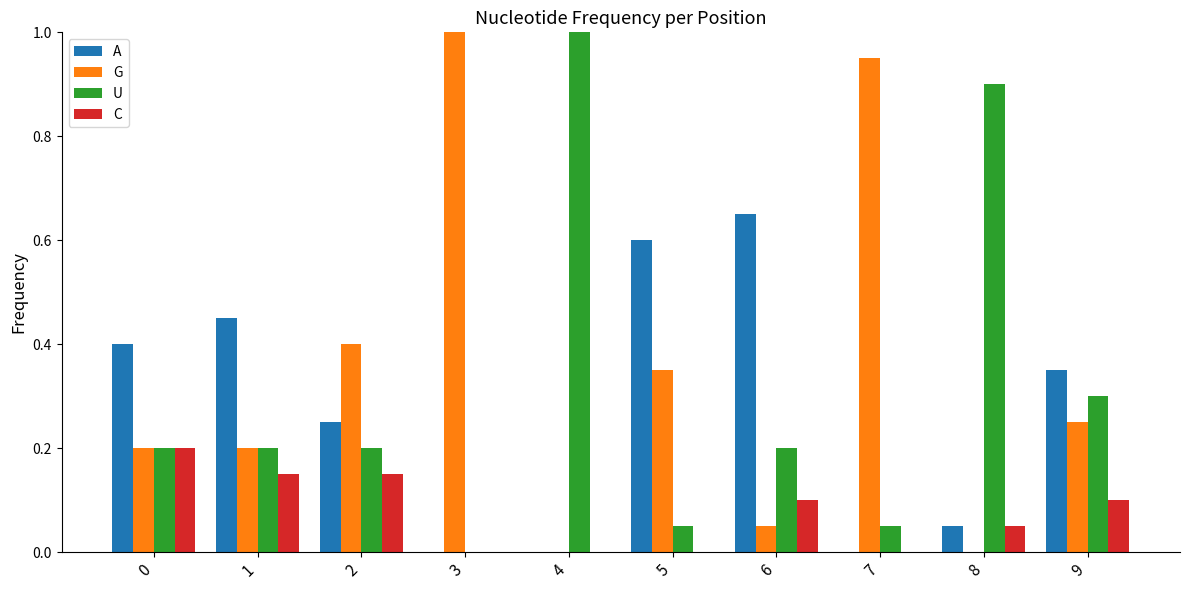

What is the sum of all U values?

3.1